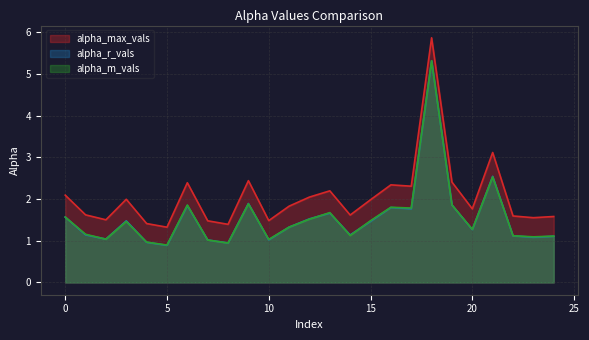

Does the chart display data point markers on the line(s)?

No